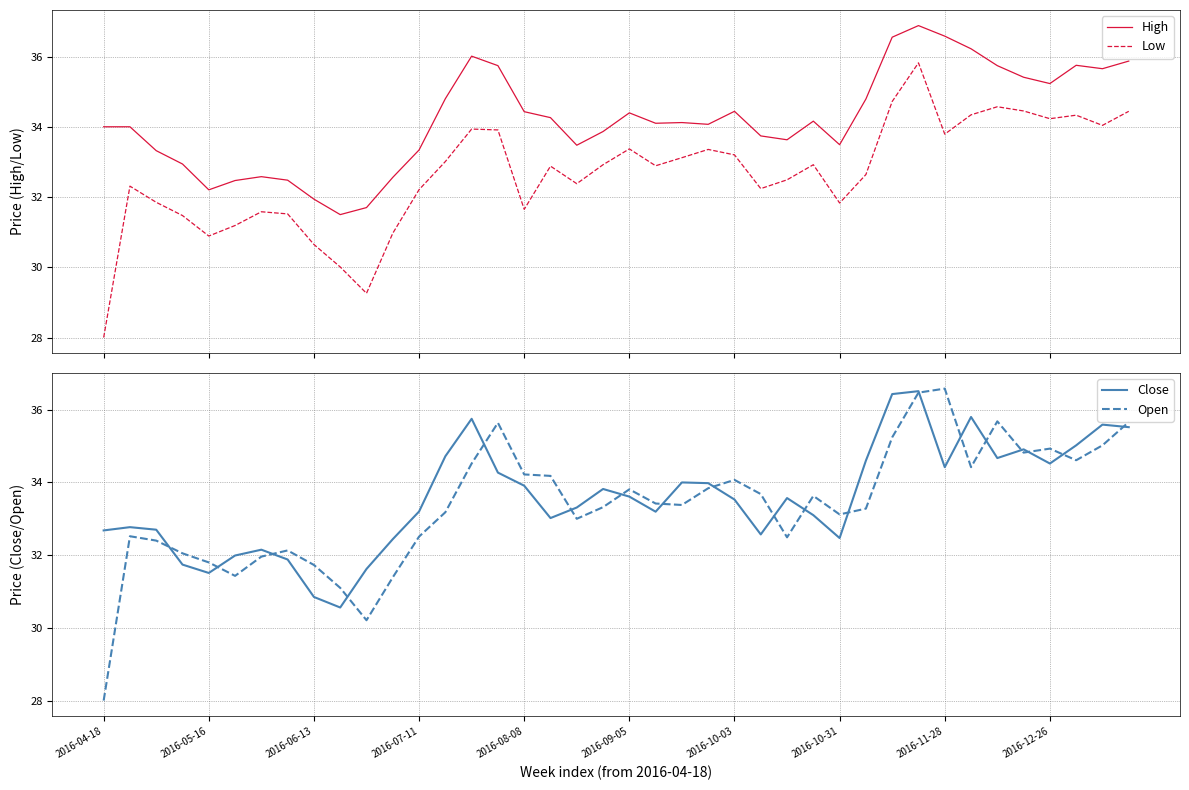

How many data points in Low are less than 32?

13